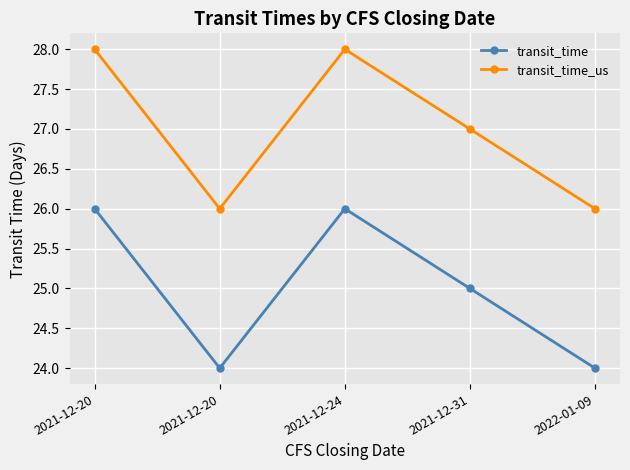

List the series in order of their overall mean, lowest first.

transit_time, transit_time_us